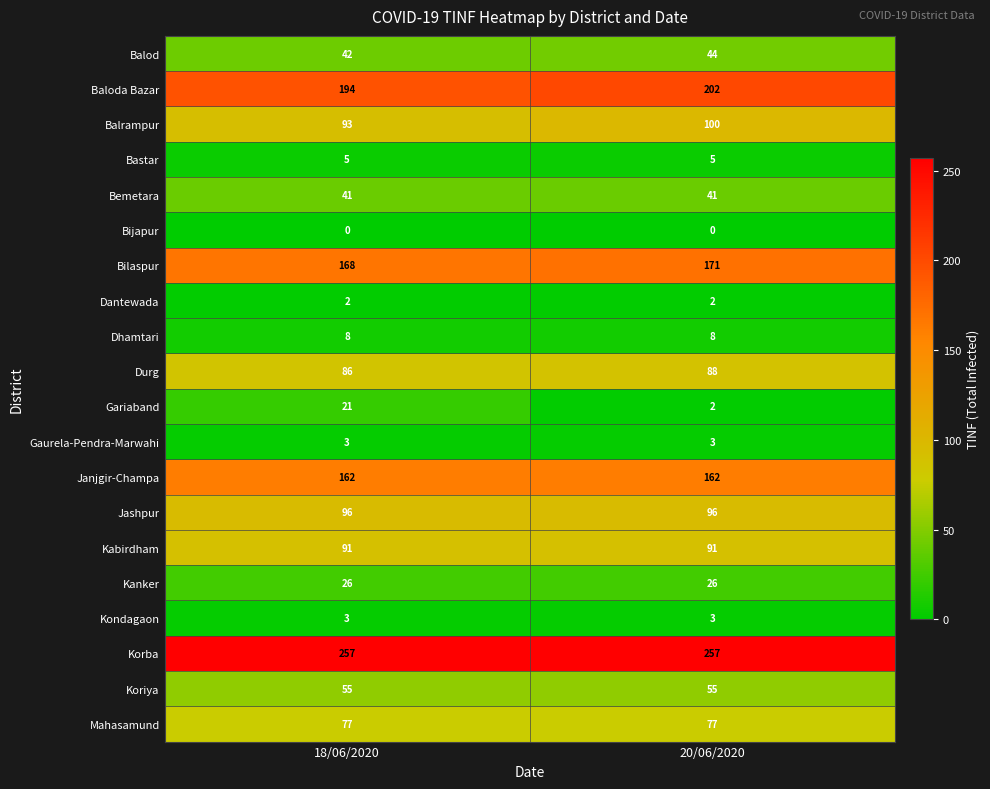

What is the difference between the highest and lowest values at 18/06/2020?

257